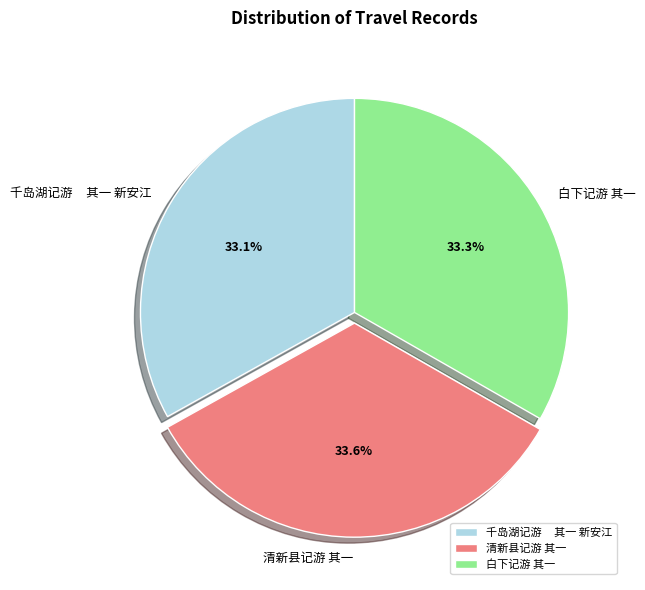

Count the number of slices in the pie.

3